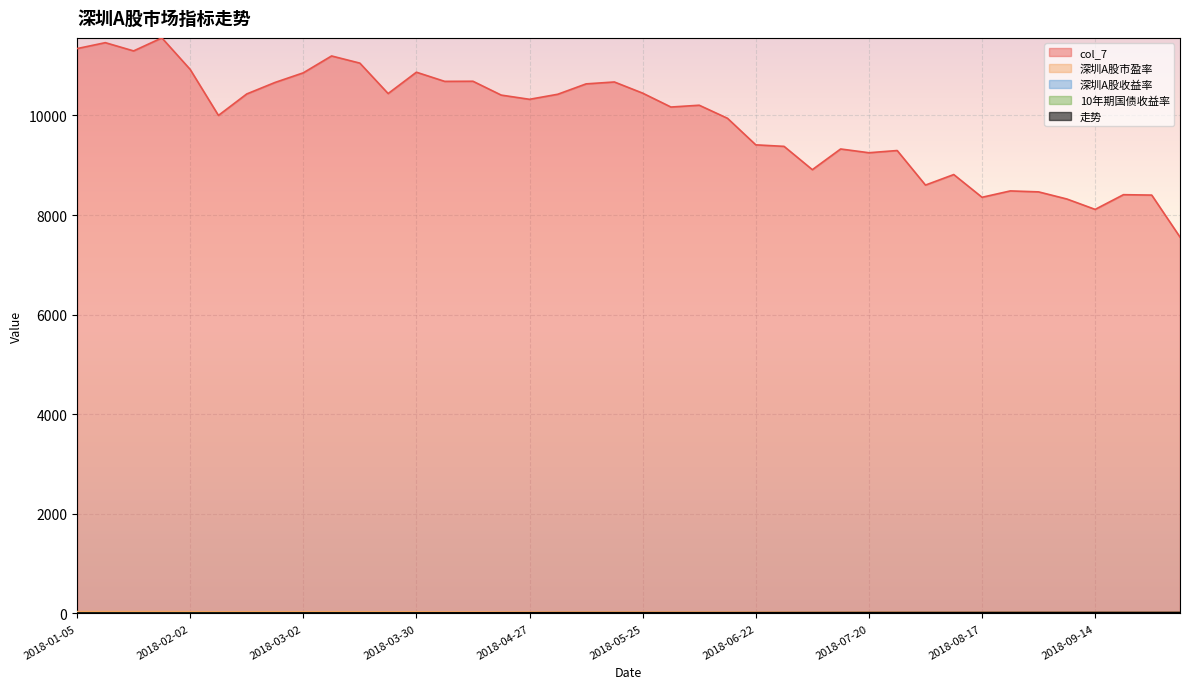

How many interior local valleys does the 10年期国债收益率 series have?

8